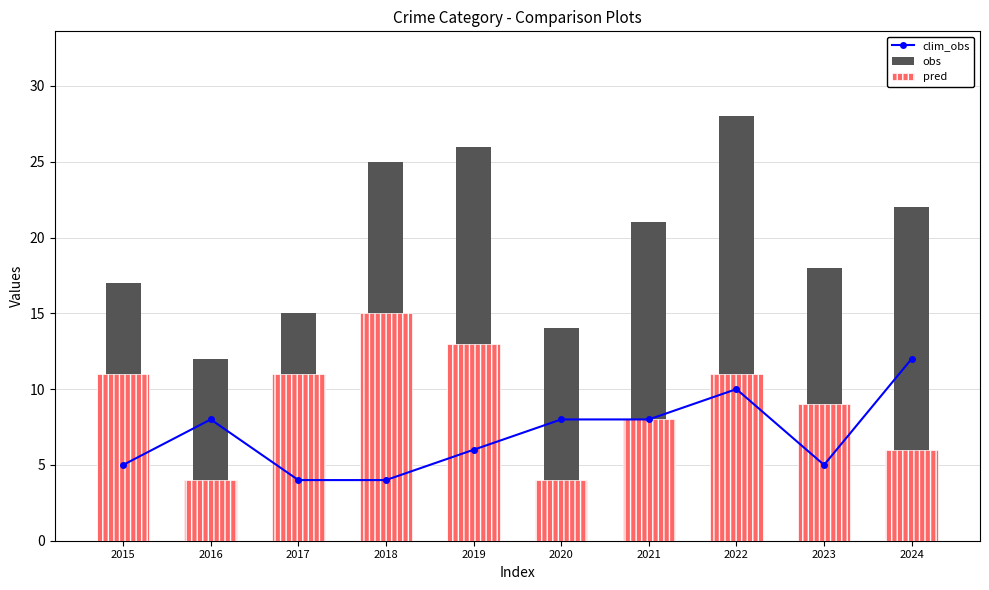

Which category has the lowest value in the obs series?

2016